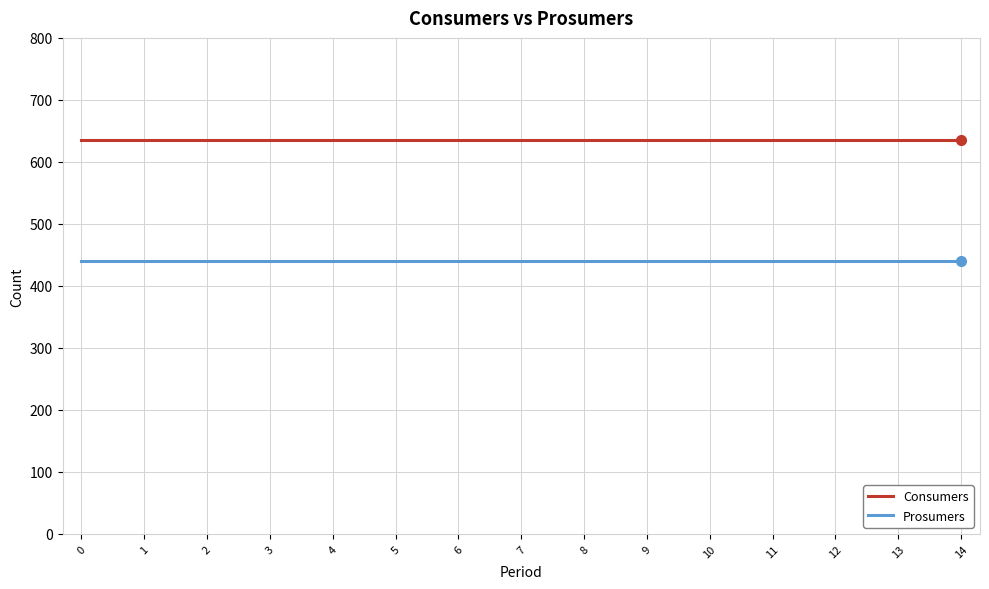

What is the lowest value of the Prosumers series?

440